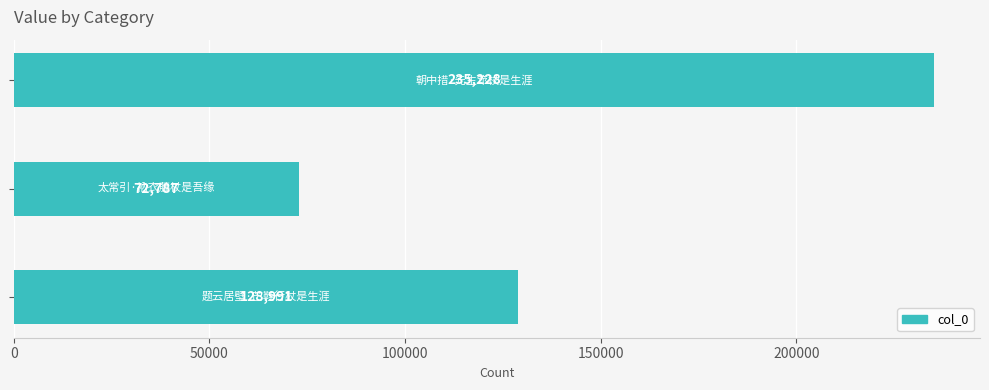

How many values are between 72787 and 235228?

3